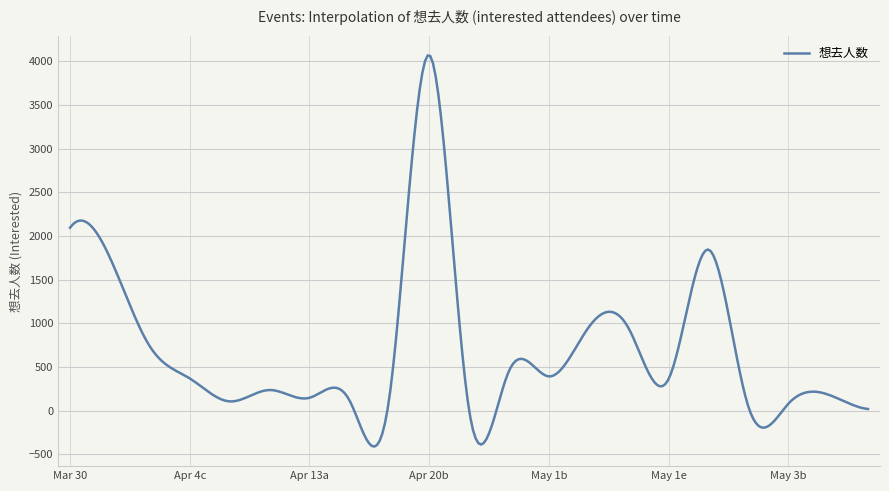

What is the greatest value displayed?

4065.3